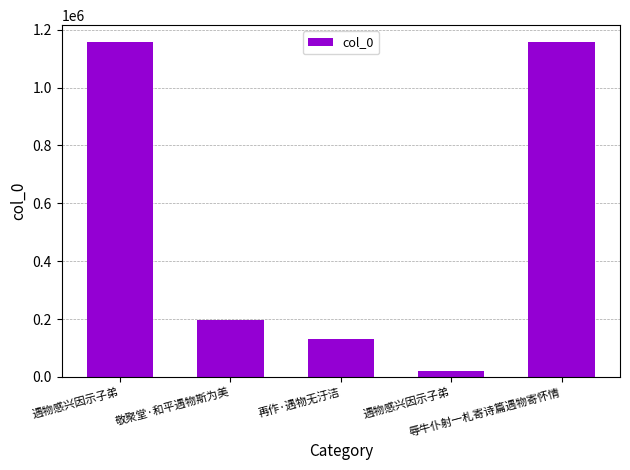

How many bars are there in total?

5